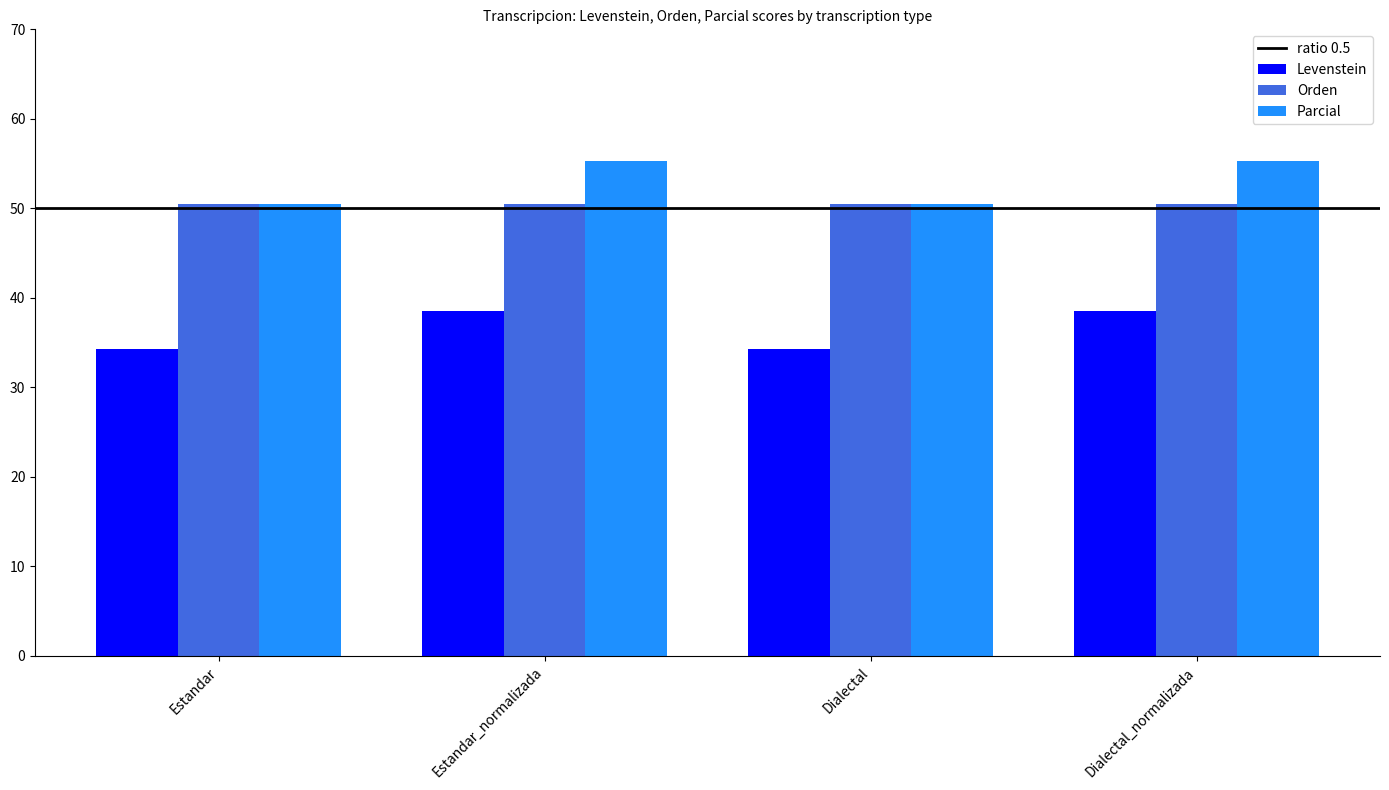

What is the label of the 2nd bar from the left?

Estandar_normalizada